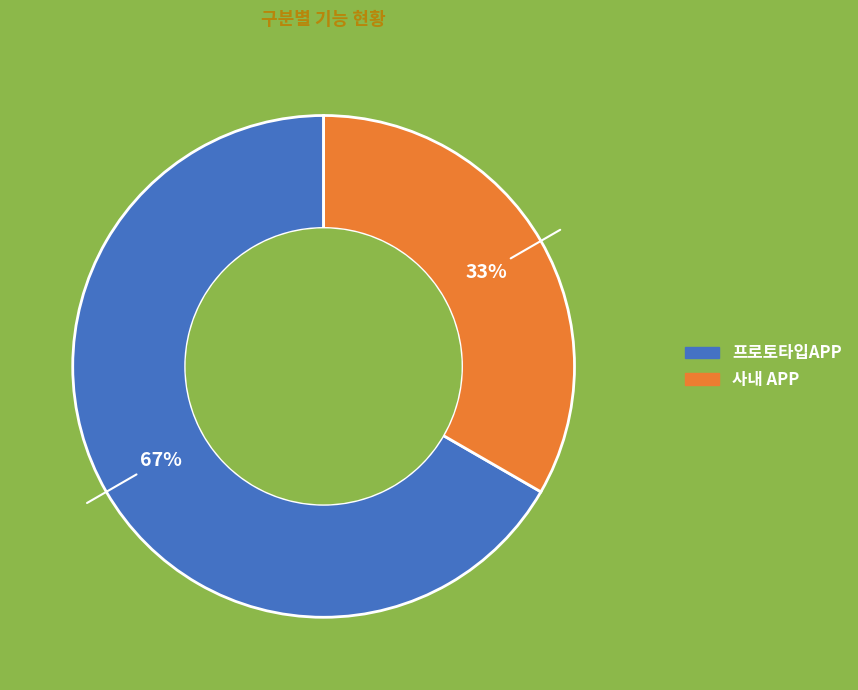

Do 사내 APP and 프로토타입APP together represent more than half of the pie?

Yes